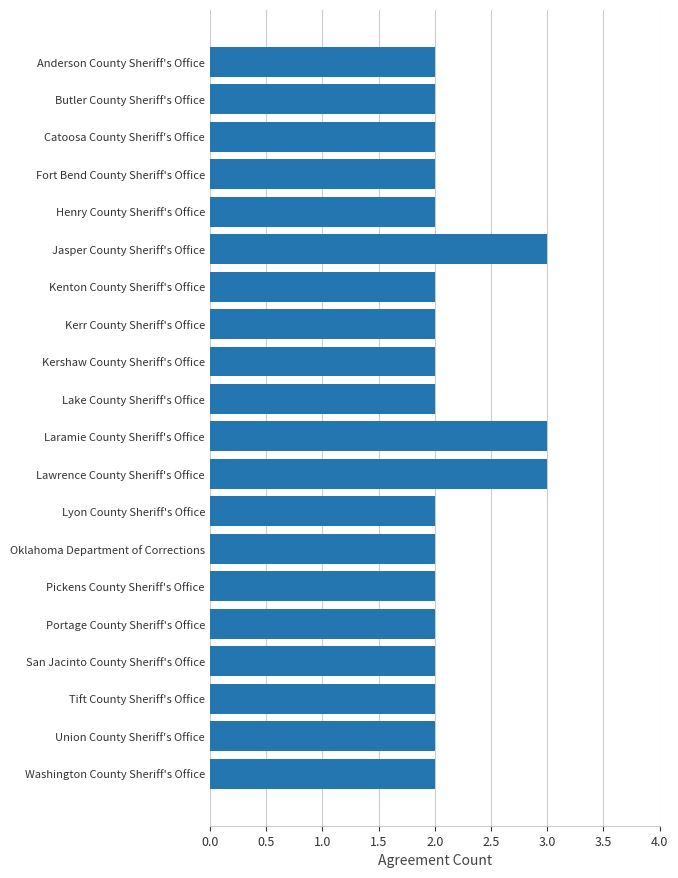

How many values are between 2 and 3?

20